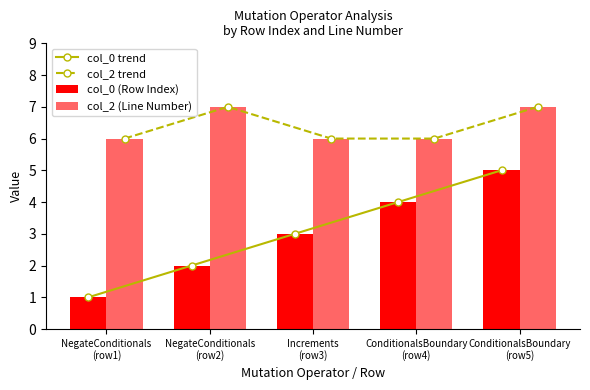

How many groups of bars are there?

5